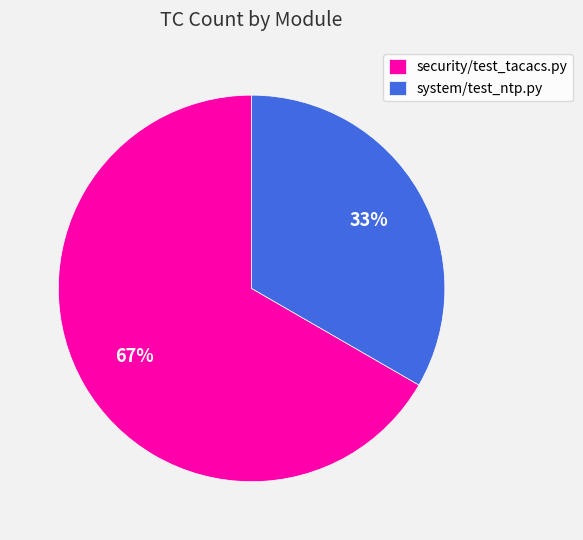

True or false: system/test_ntp.py accounts for 33% of the total.

True